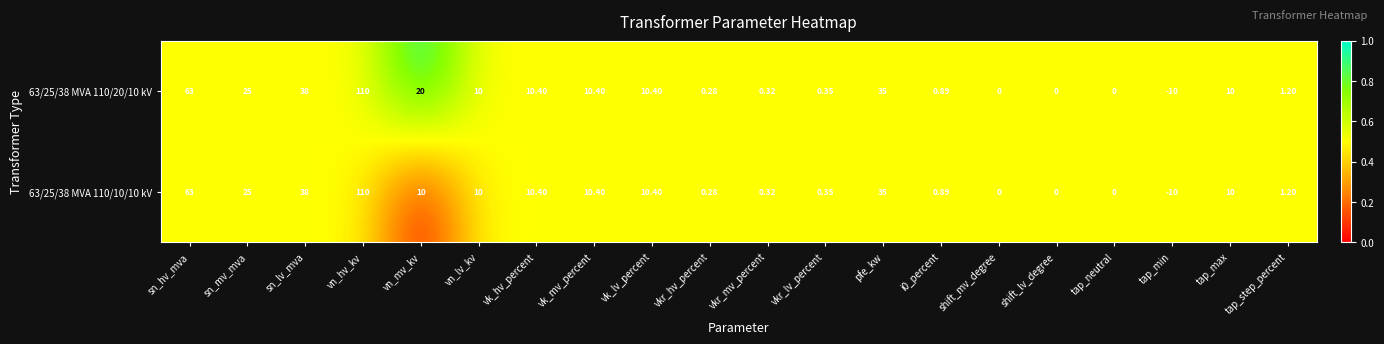

At which label does 63/25/38 MVA 110/20/10 kV first exceed 10?

sn_hv_mva